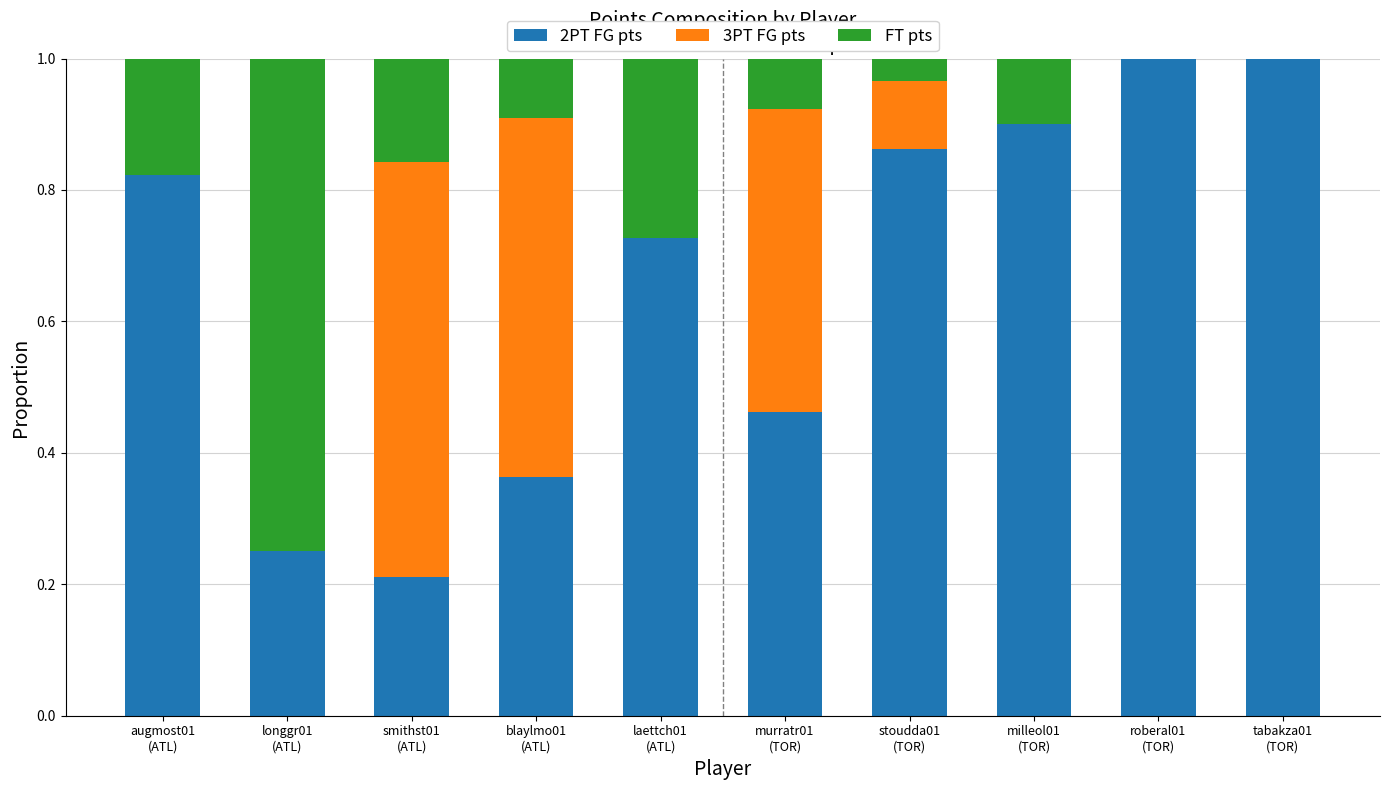

What is the highest value of the 2PT FG pts series?

1.0